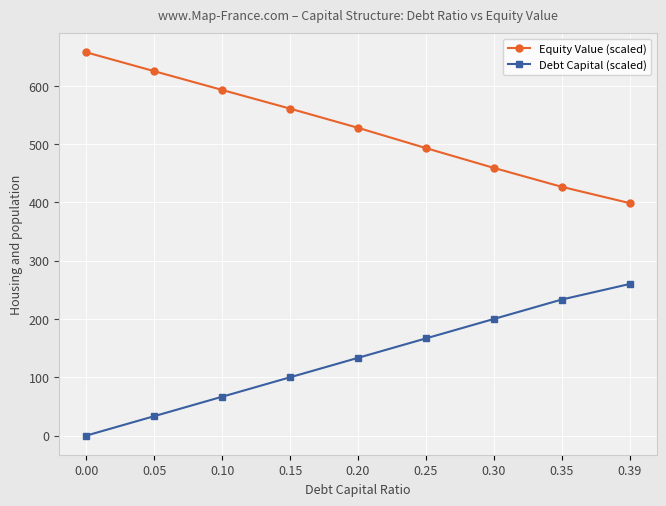

True or false: Equity Value (scaled) and Debt Capital (scaled) cross at least once.

False